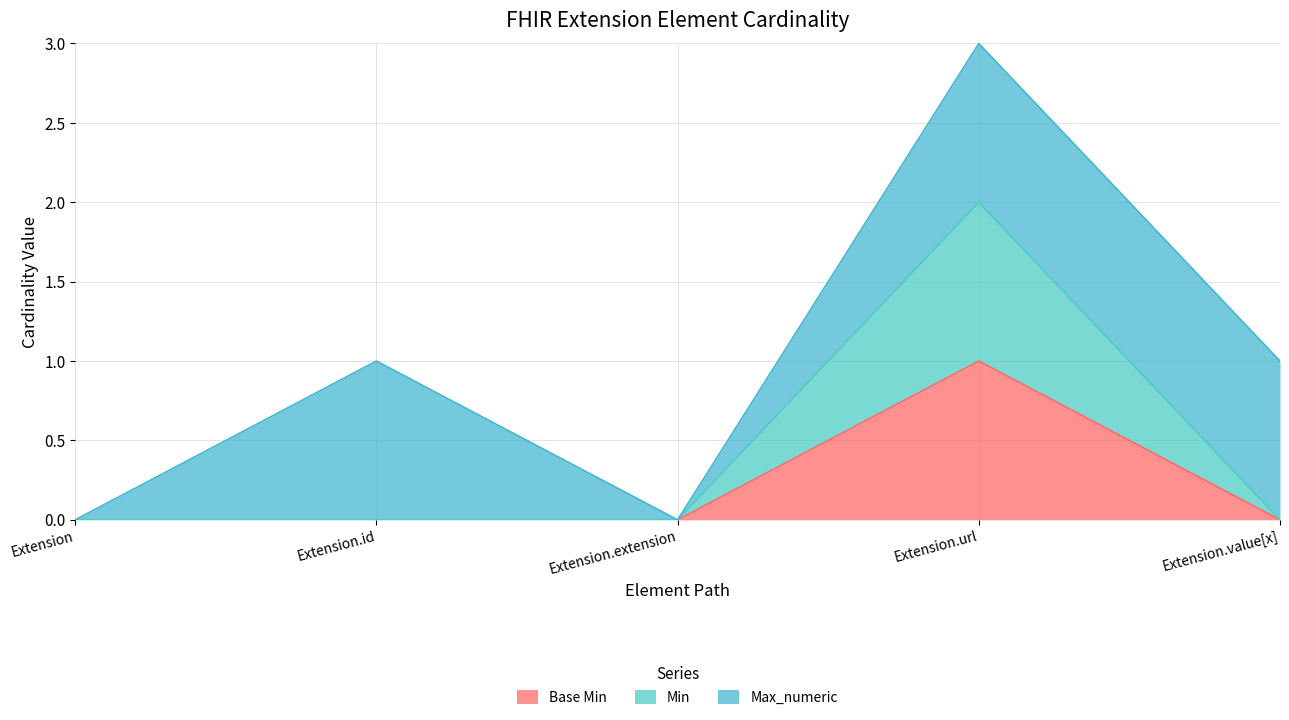

At which category is the sum across all series the highest?

Extension.url